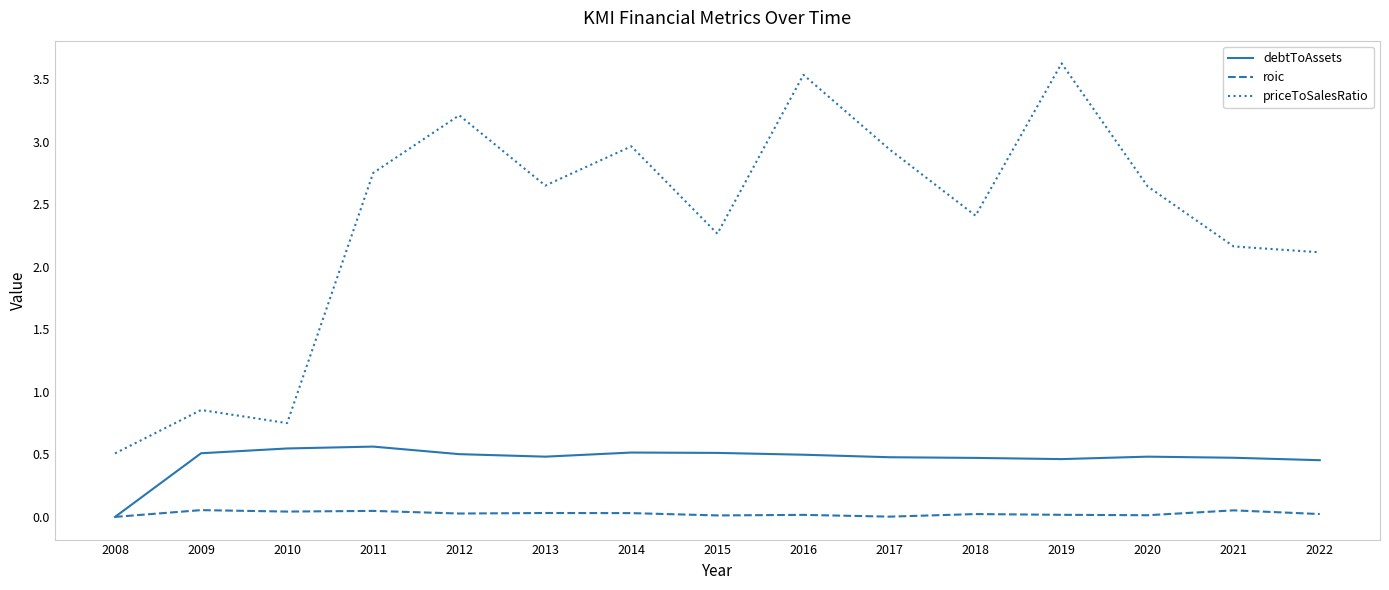

At which label does priceToSalesRatio first exceed 2?

2011